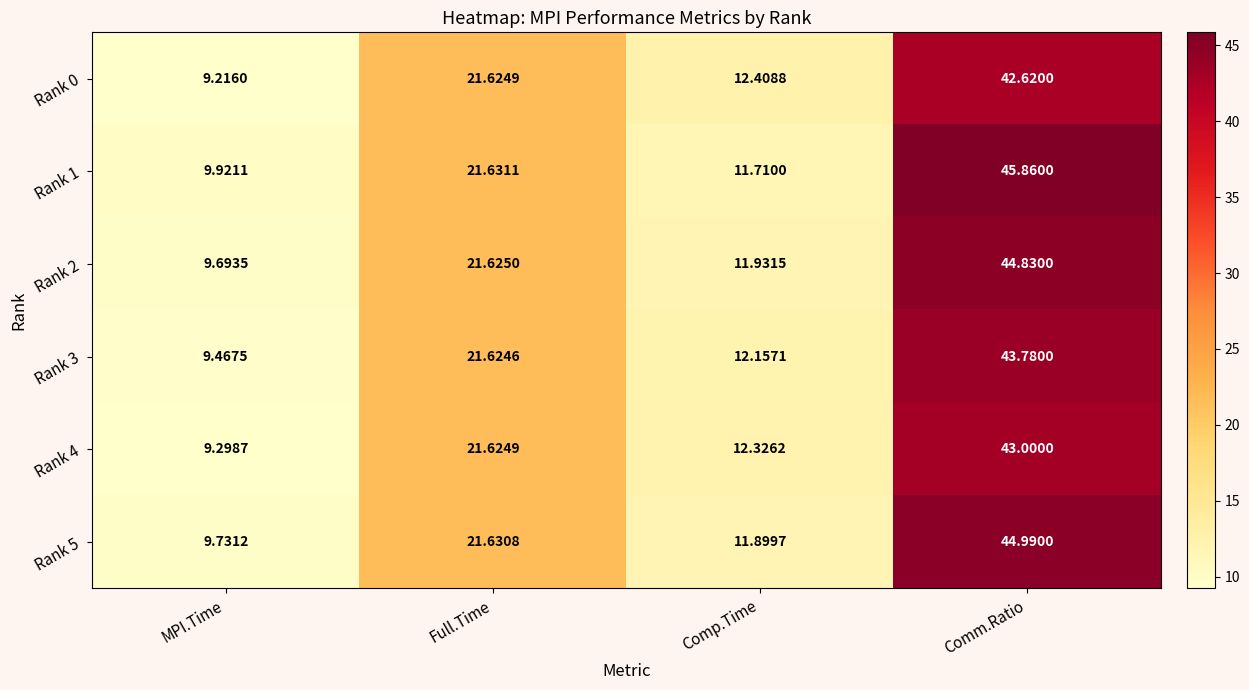

At which label does Rank 2 first exceed 21?

Full.Time